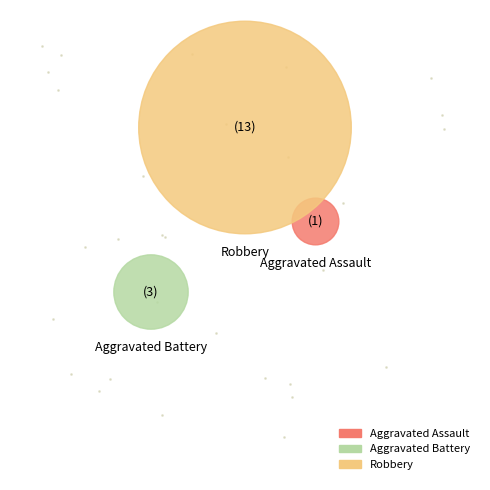

Count the number of slices in the pie.

3